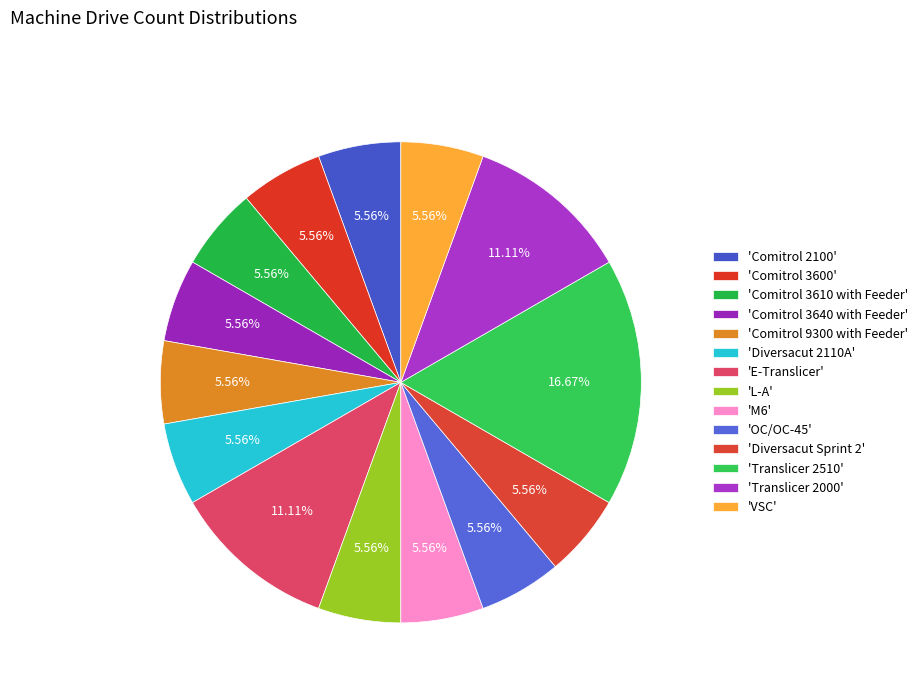

Count the number of slices in the pie.

14